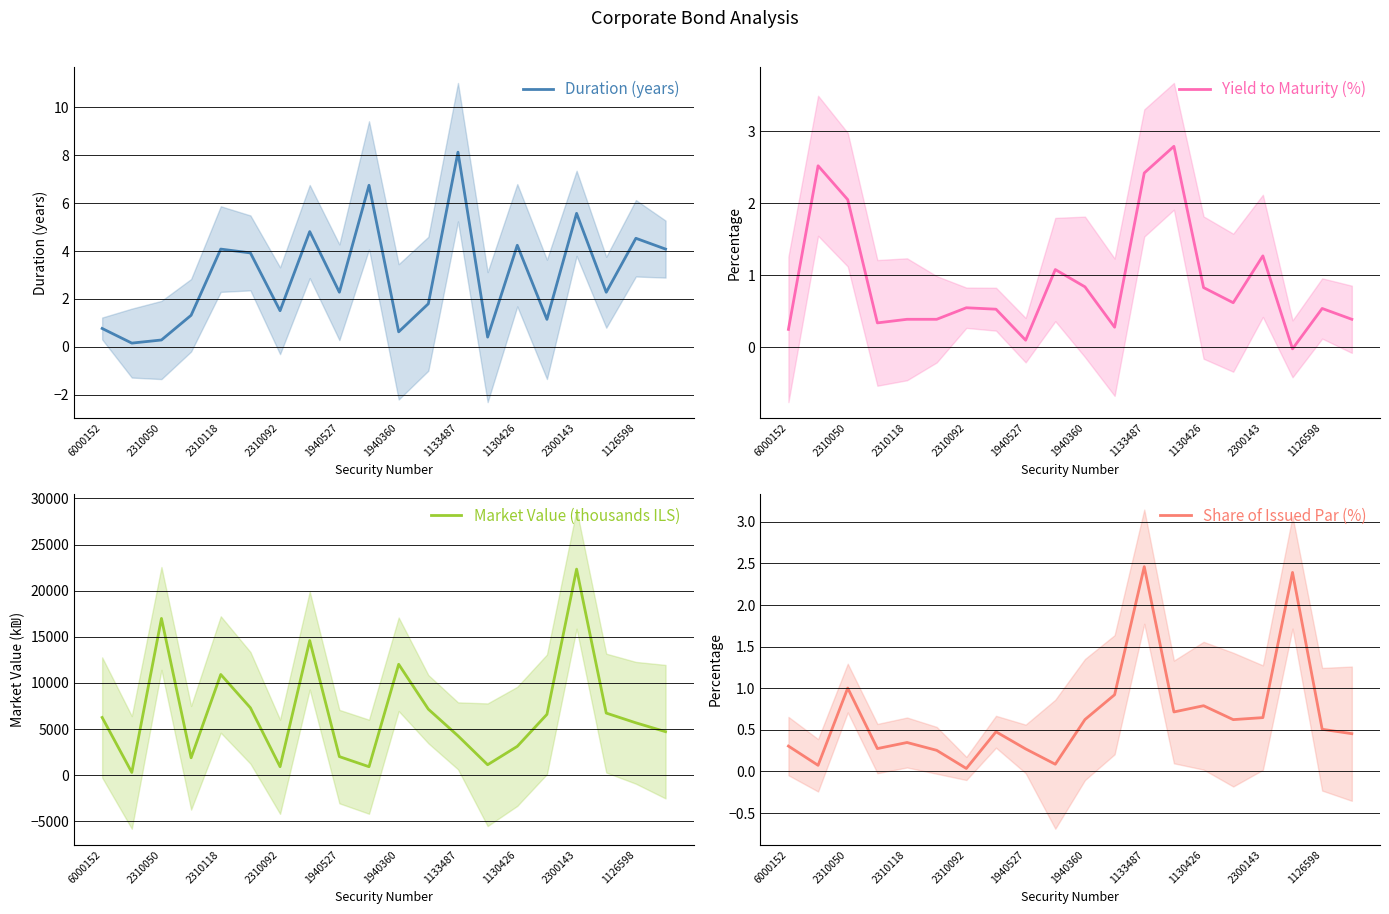

Which category has the lowest value across all series?

17